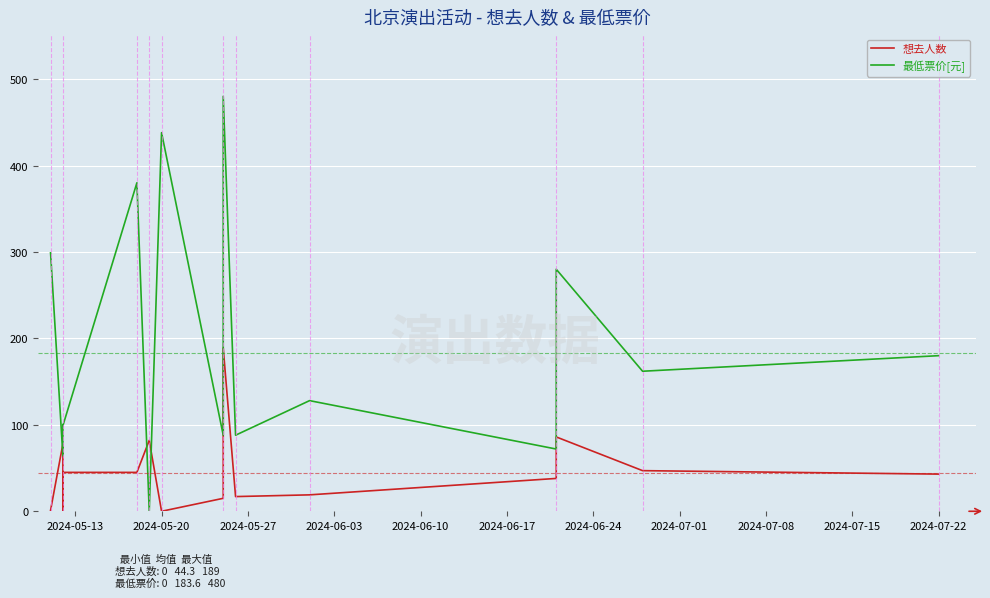

At how many categories does at least one series exceed 164?

6